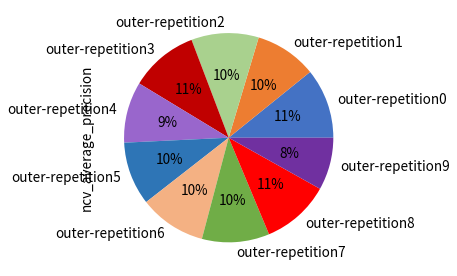

Count the number of slices in the pie.

10